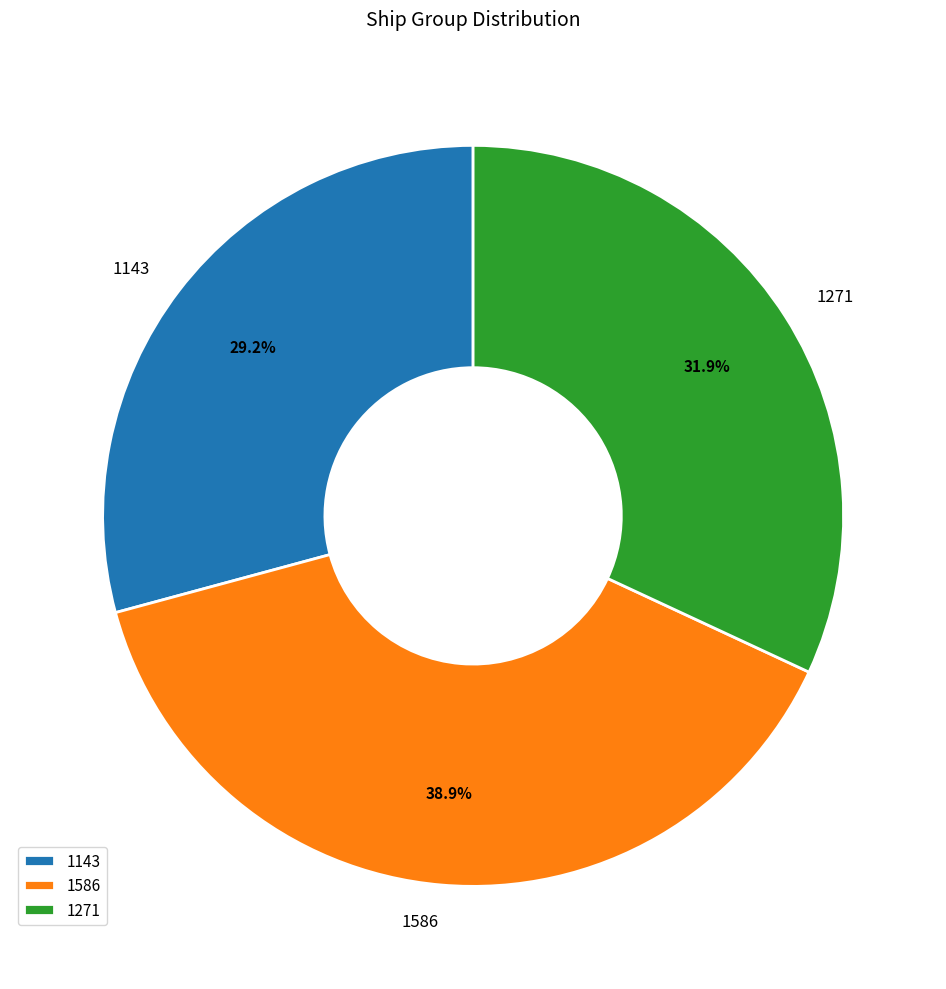

Which category has the biggest portion of the pie?

1586